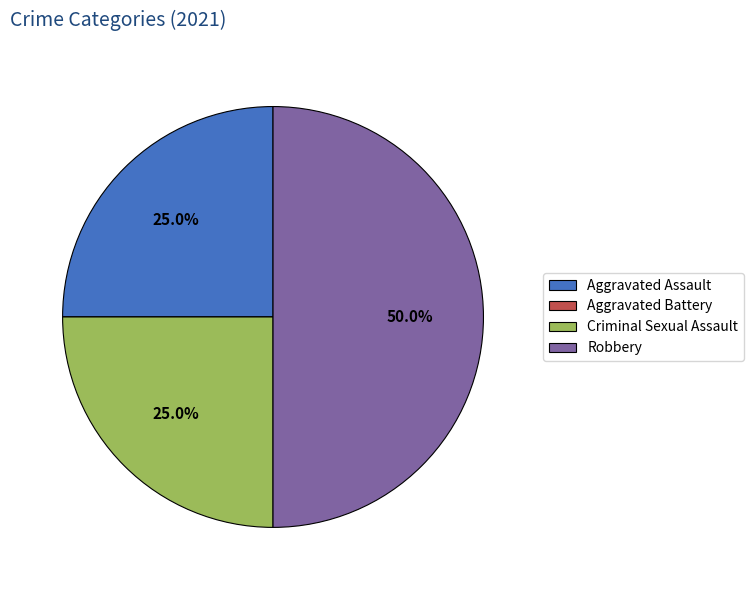

What is the largest slice in the pie chart?

Robbery